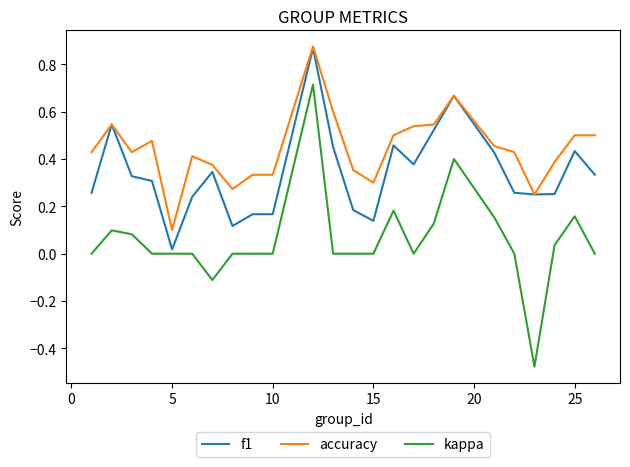

Which series has the widest spread of values?

kappa